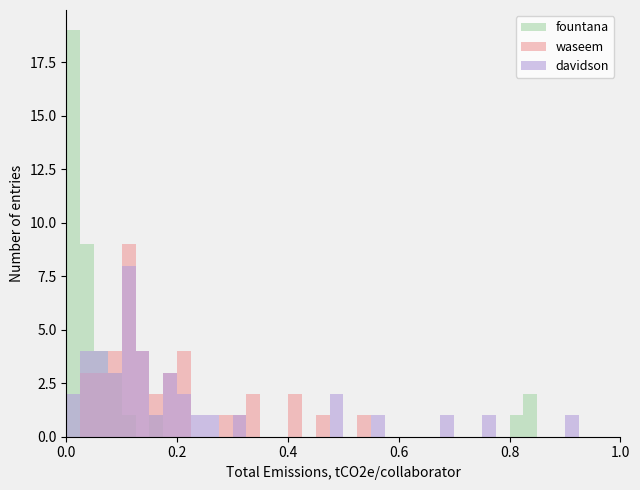

Reading left to right, extract all data points from this chart.

davidson: 0.3	0.1	0.1	0.2	0.1	0.1	0.1	0.1	0.5	0.2	0.1	0.2	0.9	0.1	0.1	0.1	0.0	0.1	0.1	0.7	0.1	0.2	0.8	0.2	0.0	0.0	0.6	0.1	0.2	0.1	0.1	0.5	0.0	0.2	0.1	0.3	0.0	0.1	0.1	0.0
waseem: 0.1	0.1	0.1	0.1	0.1	0.2	0.1	0.1	0.1	0.2	0.0	0.1	0.4	0.1	0.1	0.5	0.1	0.1	0.1	0.2	0.2	0.1	0.3	0.3	0.2	0.5	0.2	0.0	0.1	0.1	0.2	0.0	0.2	0.3	0.1	0.1	0.3	0.2	0.1	0.4
fountana: 0.1	0.0	0.0	0.0	0.0	0.0	0.0	0.0	0.0	0.1	0.0	0.8	0.0	0.0	0.0	0.2	0.0	0.0	0.0	0.8	0.0	0.0	0.1	0.0	0.1	0.0	0.0	0.0	0.0	0.8	0.0	0.1	0.0	0.0	0.1	0.1	0.0	0.0	0.0	0.1